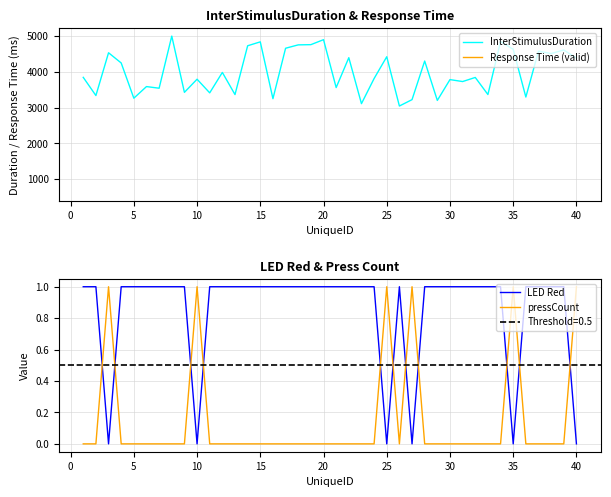

How many intersections are there between LED Red and pressCount?

11